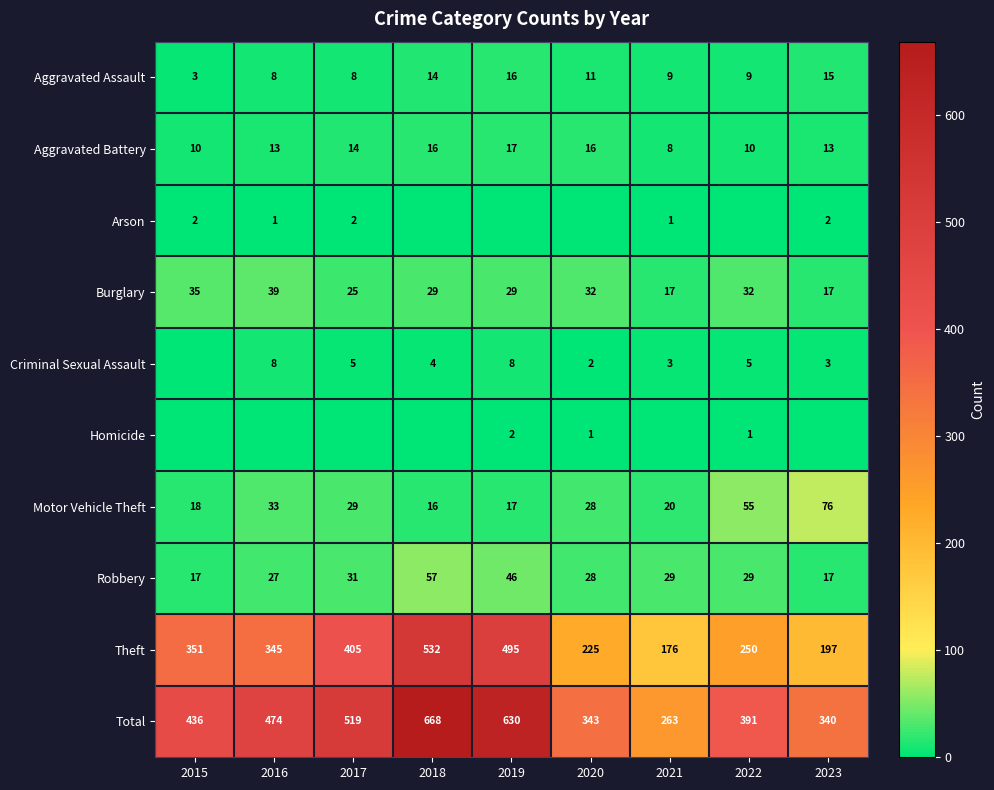

True or false: Aggravated Battery has a value of 5 at 2022.

False